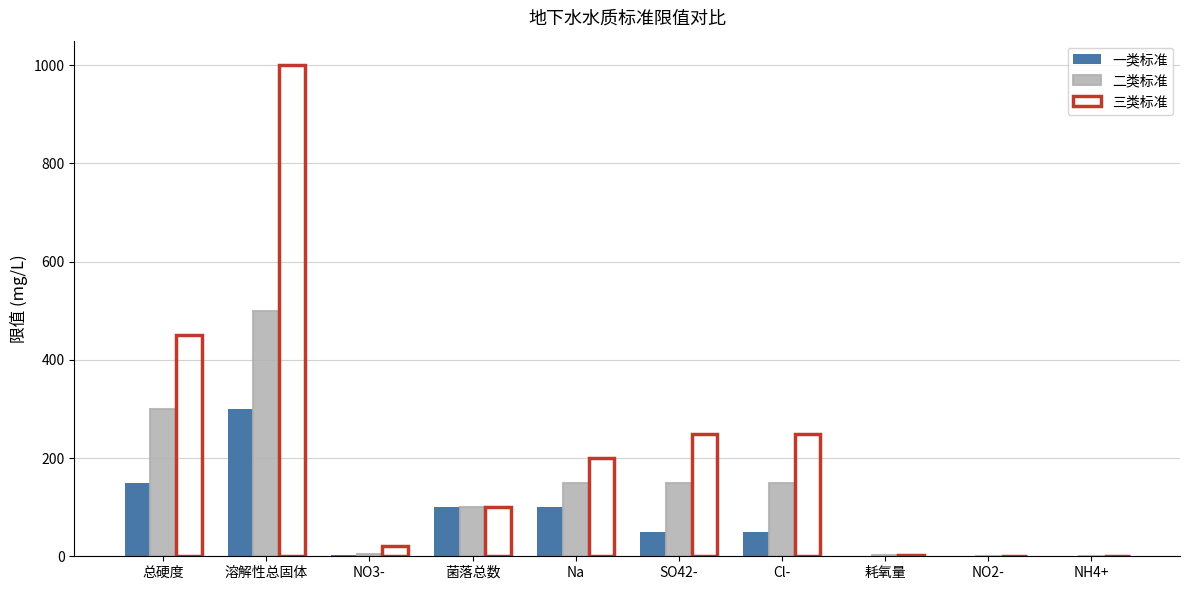

Are the bars horizontal?

No